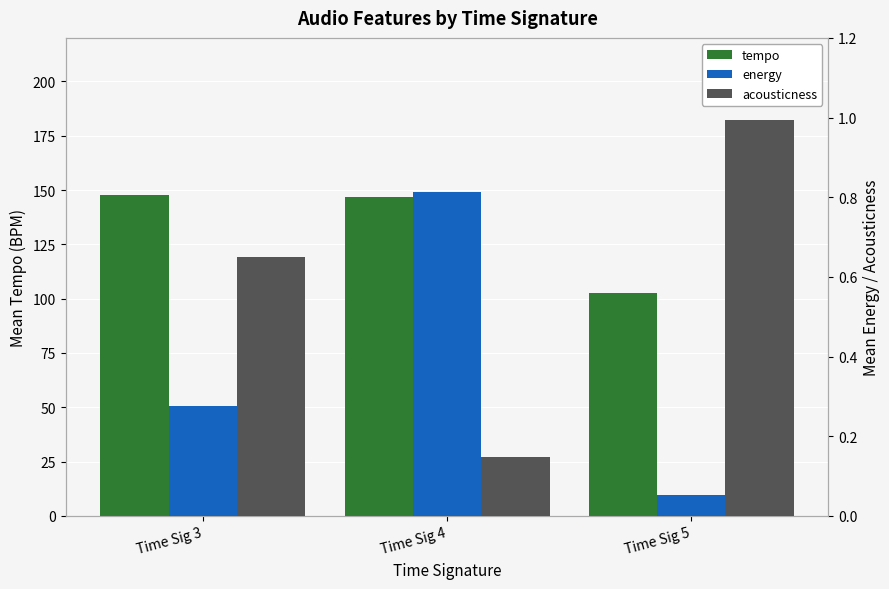

What is the minimum value for energy?

0.1